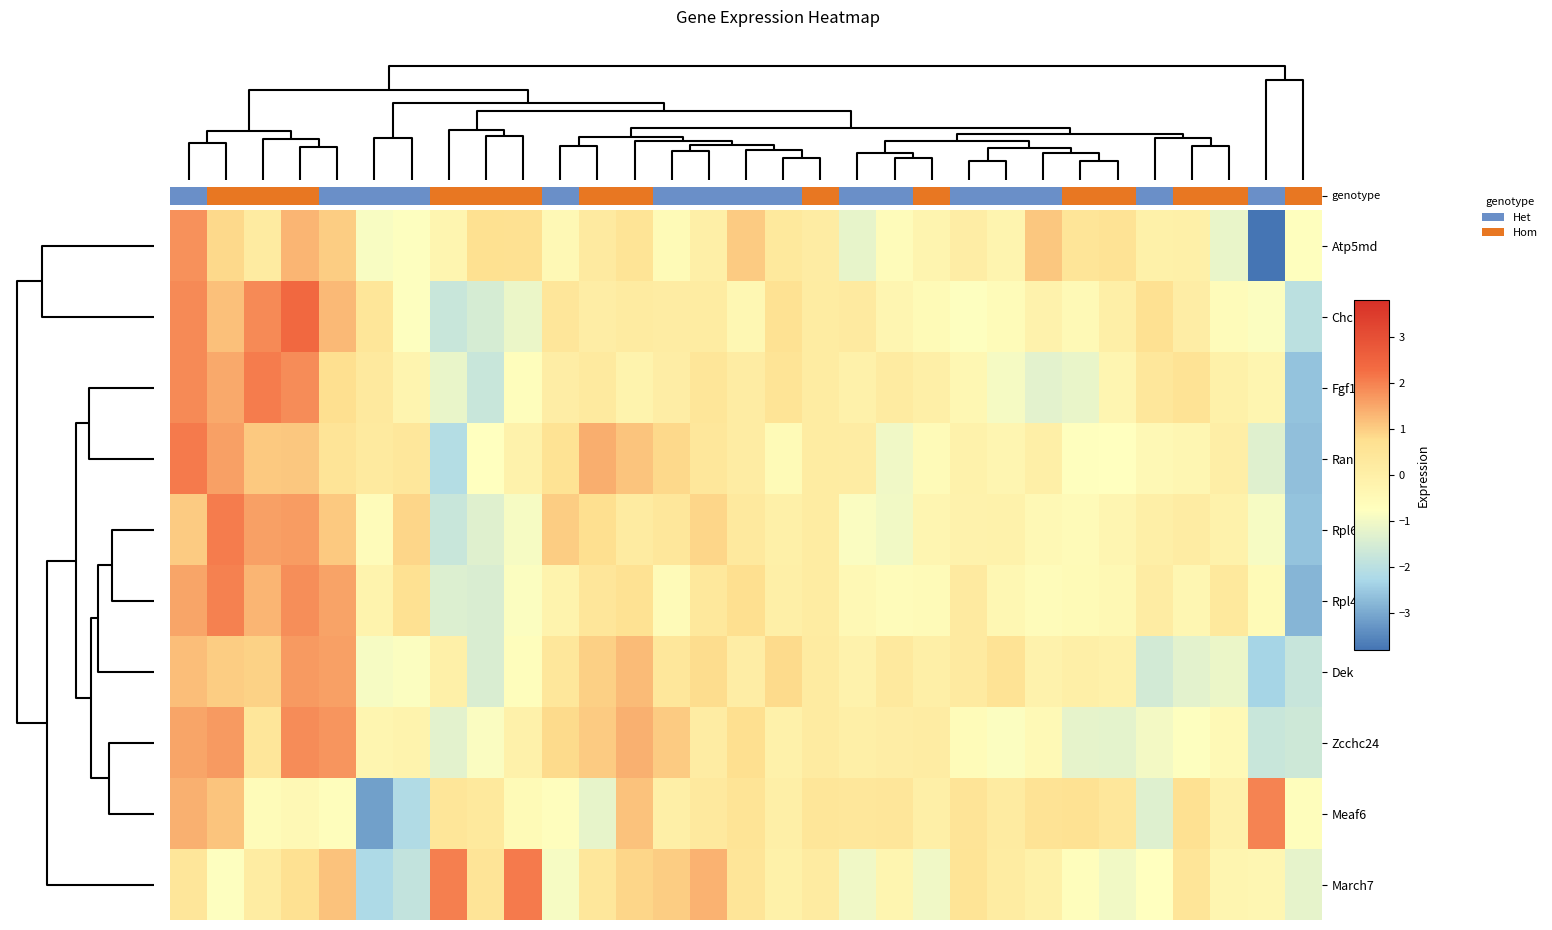

Reading left to right, list all the values displayed in this chart.

Atp5md: 1.8	0.9	0.2	1.3	1.0	-0.9	-0.8	-0.3	0.7	0.7	-0.5	0.2	0.5	-0.5	0.0	1.0	0.3	0.1	-1.2	-0.6	-0.2	0.1	-0.3	1.1	0.5	0.6	-0.1	-0.1	-1.1	-3.8	-0.7
Chchd5: 1.9	1.2	1.9	2.4	1.3	0.5	-0.8	-1.7	-1.5	-1.1	0.4	0.1	0.2	0.1	0.2	-0.4	0.6	0.2	0.2	-0.3	-0.5	-0.8	-0.6	-0.2	-0.5	0.0	0.7	0.1	-0.6	-0.8	-2.0
Fgf10: 1.9	1.5	2.1	1.9	0.7	0.3	-0.3	-1.2	-1.8	-0.7	0.1	0.3	-0.2	0.1	0.5	0.1	0.6	0.2	-0.1	0.2	0.0	-0.4	-0.9	-1.3	-1.1	-0.3	0.4	0.6	-0.1	-0.3	-2.6
Ran: 2.1	1.6	1.0	1.1	0.5	0.2	0.4	-2.1	-0.8	-0.1	0.6	1.4	1.1	0.9	0.4	0.1	-0.5	0.2	0.1	-1.0	-0.6	-0.1	-0.3	0.0	-0.7	-0.7	-0.5	-0.3	0.0	-1.3	-2.7
Rpl6: 1.0	2.0	1.6	1.6	1.0	-0.6	0.9	-1.7	-1.3	-0.9	1.0	0.7	0.2	0.4	0.9	0.3	-0.0	0.2	-0.9	-1.0	-0.3	-0.2	-0.1	-0.4	-0.6	-0.3	0.0	0.1	-0.1	-0.9	-2.6
Rpl41: 1.5	2.0	1.3	1.8	1.6	-0.2	0.7	-1.4	-1.4	-0.8	-0.2	0.4	0.6	-0.6	0.3	0.7	-0.0	0.1	-0.5	-0.6	-0.6	0.2	-0.4	-0.6	-0.5	-0.4	0.1	-0.4	0.3	-0.5	-2.8
Dek: 1.2	1.0	0.9	1.7	1.6	-0.9	-0.8	-0.0	-1.4	-0.7	0.4	1.0	1.2	0.4	0.8	0.1	0.8	0.2	-0.2	0.3	-0.0	0.2	0.6	-0.2	0.0	-0.1	-1.6	-1.2	-1.1	-2.3	-1.8
Zcchc24: 1.5	1.7	0.4	1.9	1.7	-0.3	-0.2	-1.2	-0.8	-0.1	0.8	1.0	1.4	1.0	0.1	0.7	-0.1	0.2	-0.0	0.1	0.1	-0.6	-0.8	-0.5	-1.2	-1.2	-1.0	-0.8	-0.5	-1.7	-1.6
Meaf6: 1.4	1.1	-0.6	-0.5	-0.7	-3.1	-2.1	0.5	0.3	-0.5	-0.7	-1.2	1.2	-0.0	0.3	0.6	-0.0	0.5	0.4	0.4	0.0	0.5	0.2	0.6	0.7	0.4	-1.3	0.7	-0.1	2.0	-0.7
March7: 0.4	-0.8	0.2	0.7	1.1	-2.2	-1.9	2.0	0.5	2.1	-0.9	0.4	0.9	1.0	1.3	0.5	-0.1	0.2	-1.0	-0.3	-1.0	0.5	0.2	-0.1	-0.7	-1.0	-0.8	0.5	-0.3	-0.3	-1.2